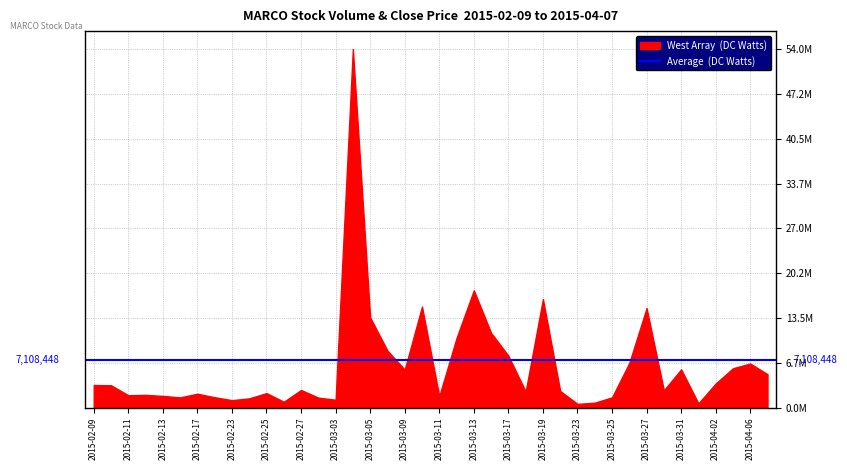

List the labels in order of vol value, largest first.

2015-03-04, 2015-03-13, 2015-03-19, 2015-03-10, 2015-03-27, 2015-03-05, 2015-03-16, 2015-03-12, 2015-03-06, 2015-03-17, 2015-03-26, 2015-04-06, 2015-04-03, 2015-03-31, 2015-03-09, 2015-04-07, 2015-04-02, 2015-02-09, 2015-02-10, 2015-02-27, 2015-03-30, 2015-03-20, 2015-03-18, 2015-02-25, 2015-02-17, 2015-02-12, 2015-02-11, 2015-02-13, 2015-03-11, 2015-02-18, 2015-03-25, 2015-02-16, 2015-03-02, 2015-02-24, 2015-03-03, 2015-02-23, 2015-02-26, 2015-03-24, 2015-04-01, 2015-03-23